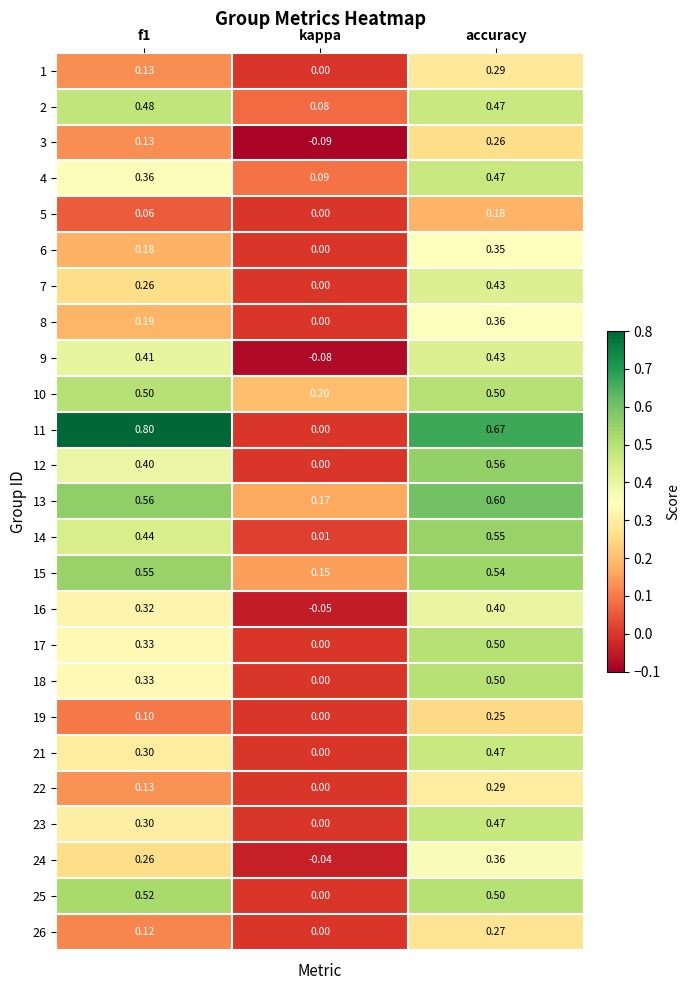

At which label does 18 reach its minimum?

kappa